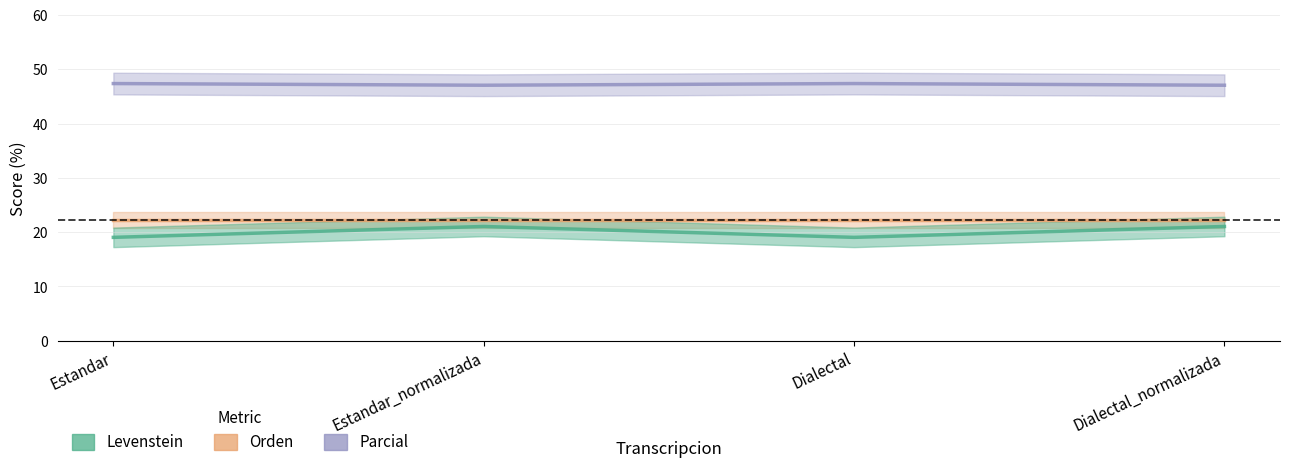

Reading right to left, extract all data points from this chart.

Parcial: Dialectal_normalizada=47.1	Dialectal=47.4	Estandar_normalizada=47.1	Estandar=47.4
Orden: Dialectal_normalizada=22.2	Dialectal=22.2	Estandar_normalizada=22.2	Estandar=22.2
Levenstein: Dialectal_normalizada=21.1	Dialectal=19.0	Estandar_normalizada=21.1	Estandar=19.0